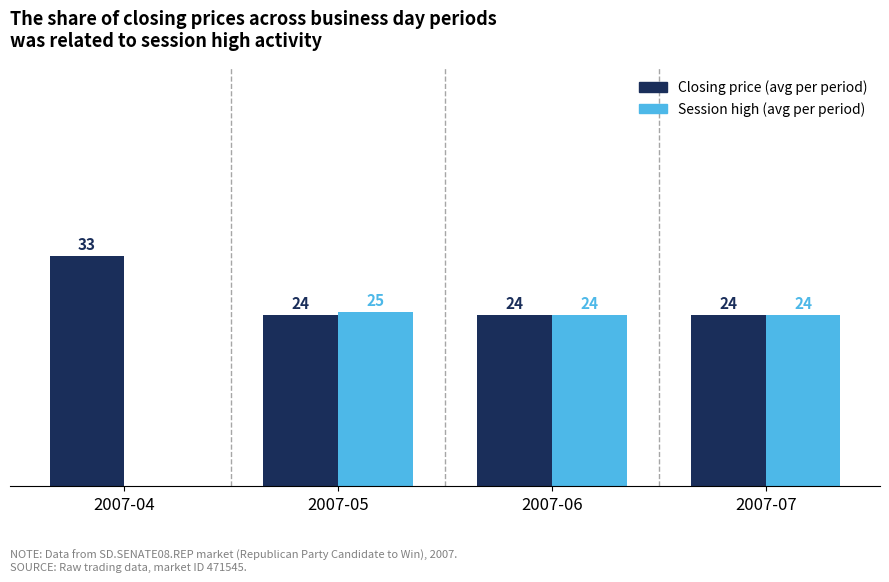

Are the bars horizontal?

No